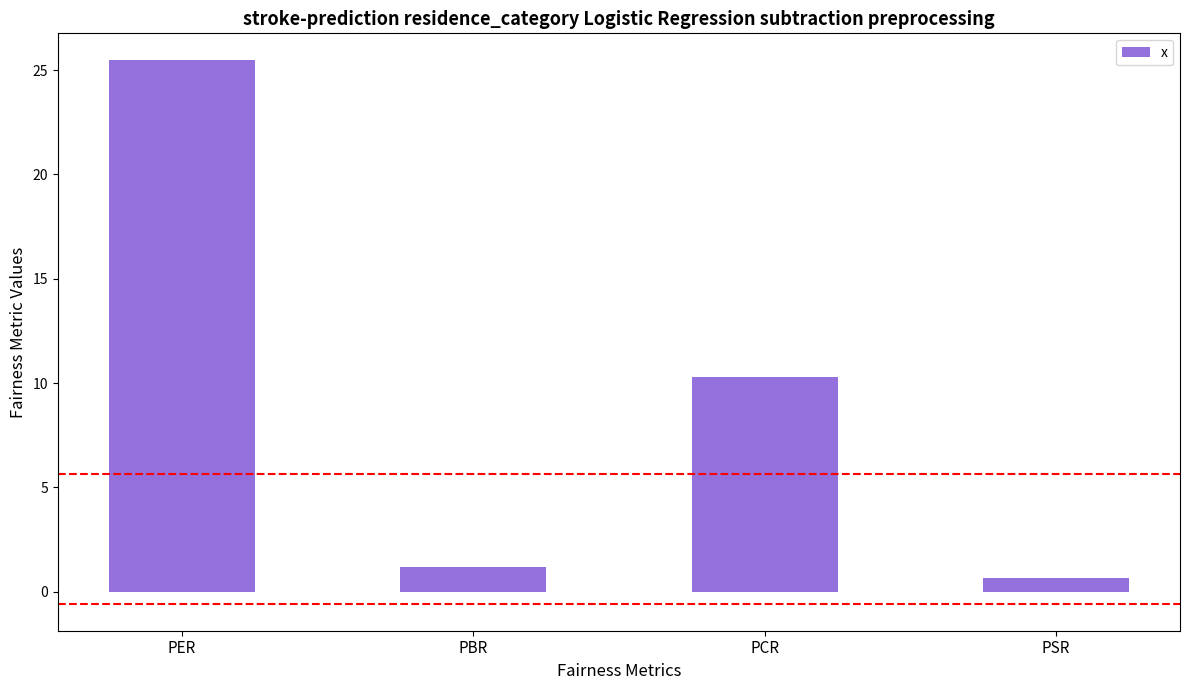

What is the difference between the second highest and minimum values?

9.6